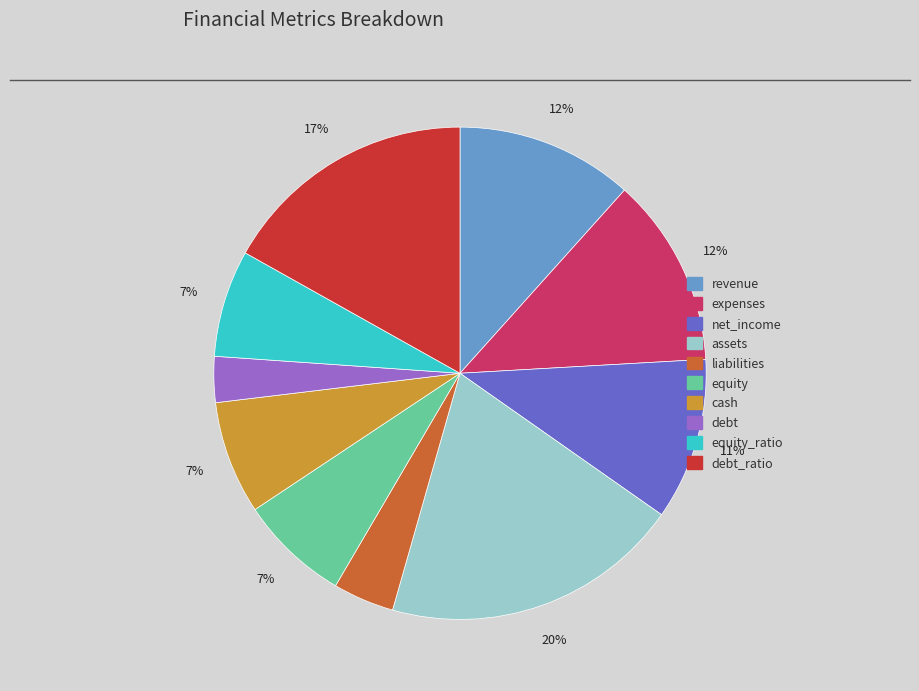

Is there any slice that represents more than half of the pie?

No